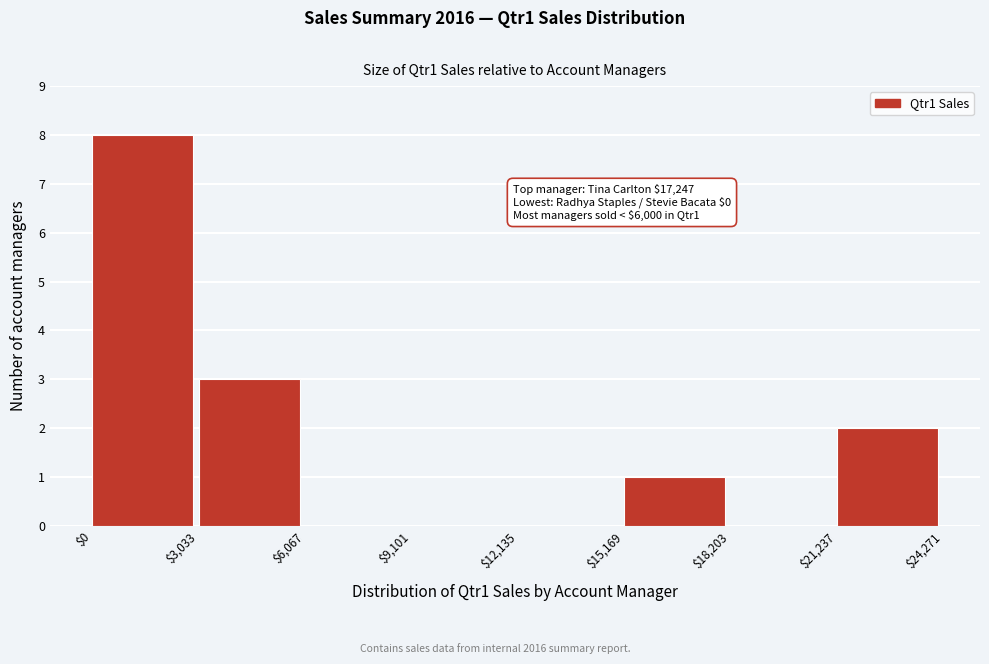

Which range on the x-axis has the tallest bar?

$0 to $3,033